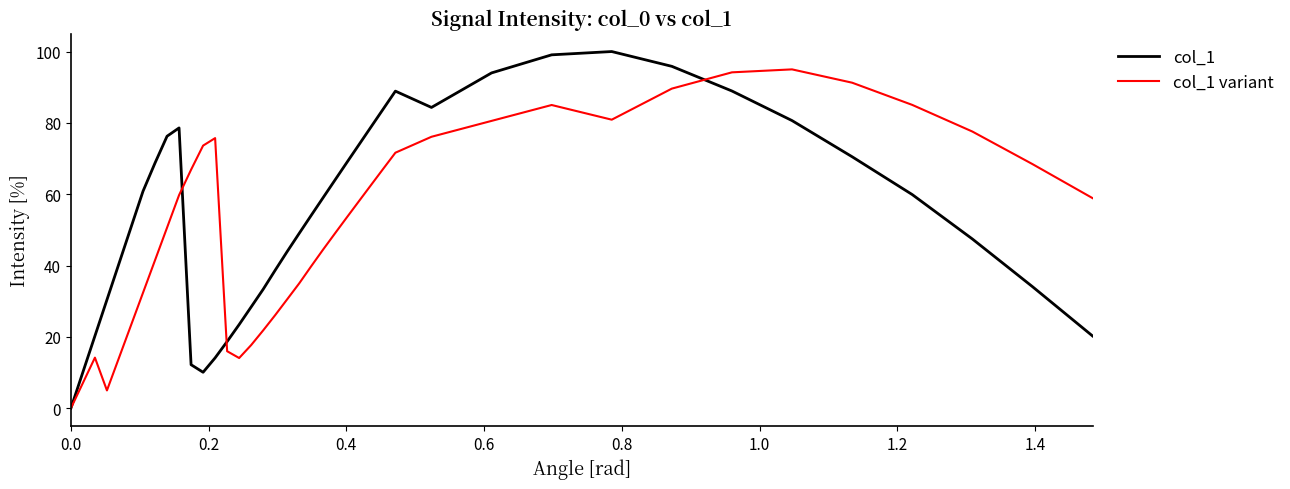

List the series in order of their peak value, highest first.

col_1, col_1 variant